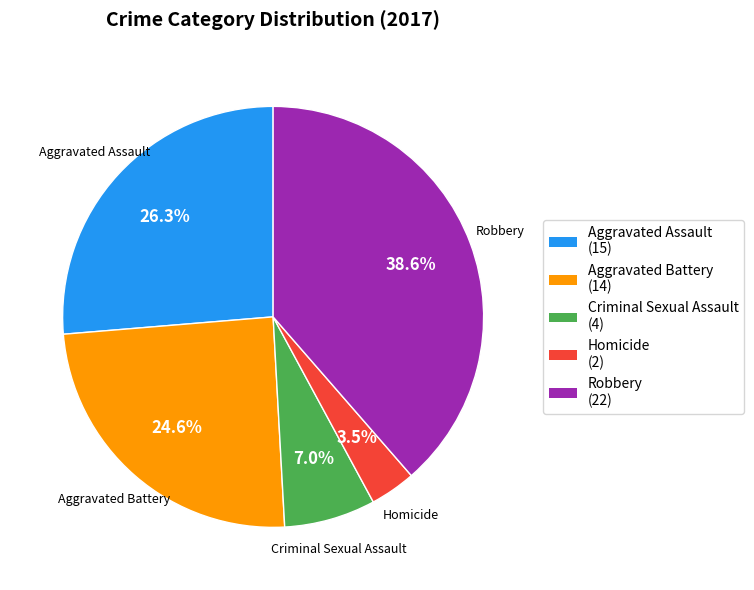

What percentage is the Criminal Sexual Assault slice, to the nearest percent?

7%